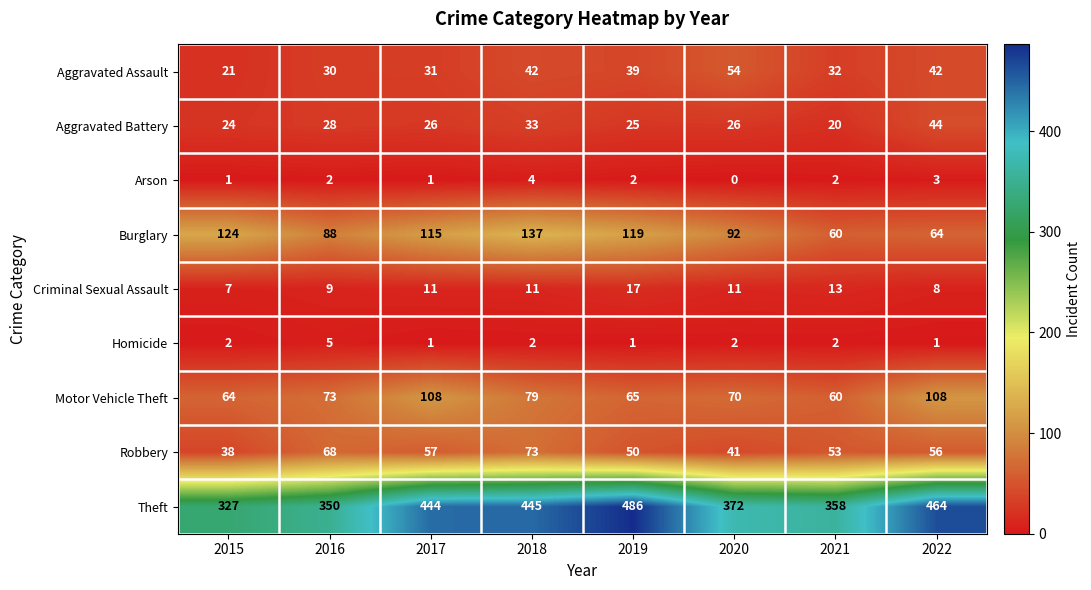

Where is Motor Vehicle Theft nearest to the value 84?

2018